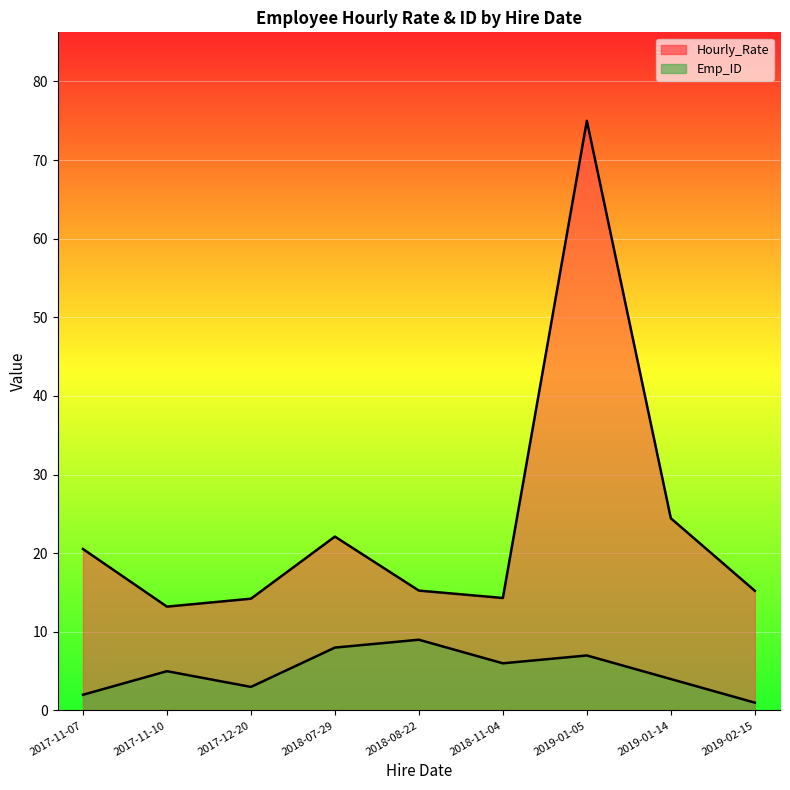

At how many categories does at least one series exceed 44?

1